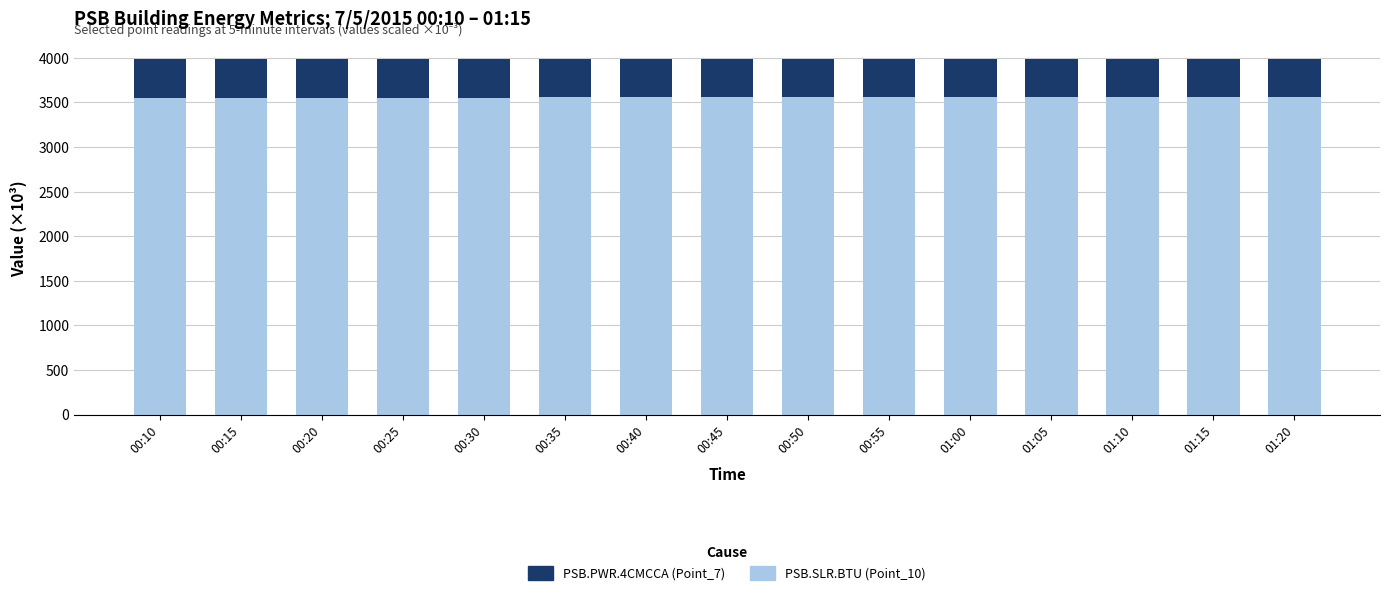

What is the lowest value of the PSB.SLR.BTU (Point_10) series?

3554.3